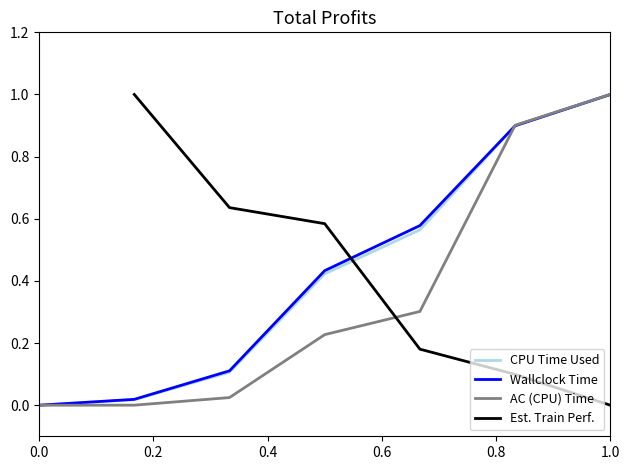

How many categories are shown in the chart?

7